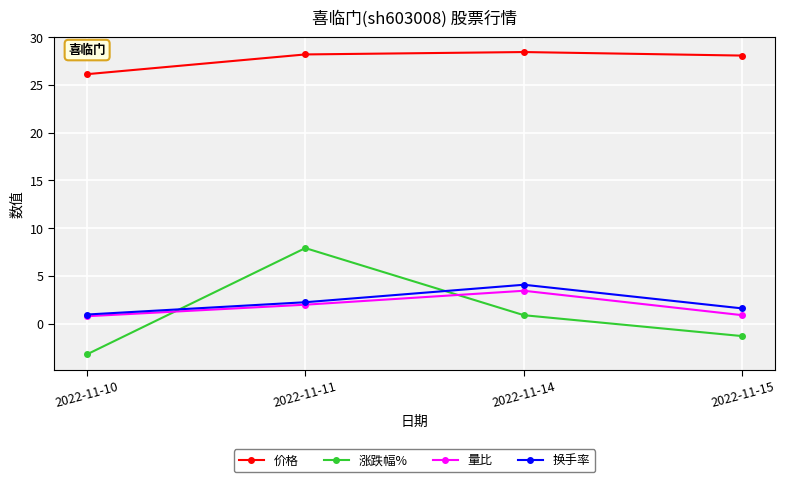

What is the difference between the second highest and second lowest values in the 量比 series?

1.1